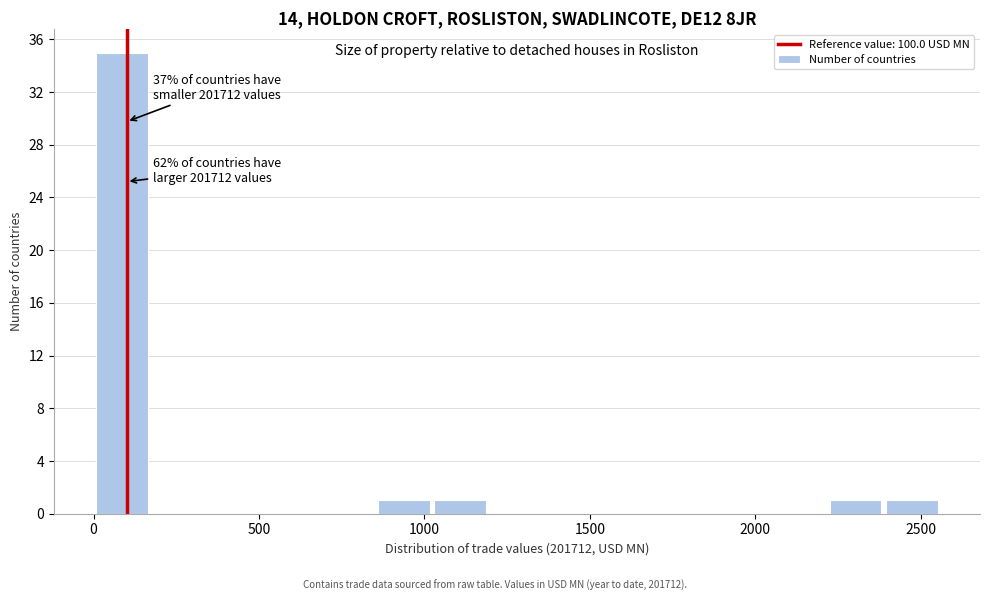

Read against the x-axis, roughly where is the centre of the tallest bar?

100